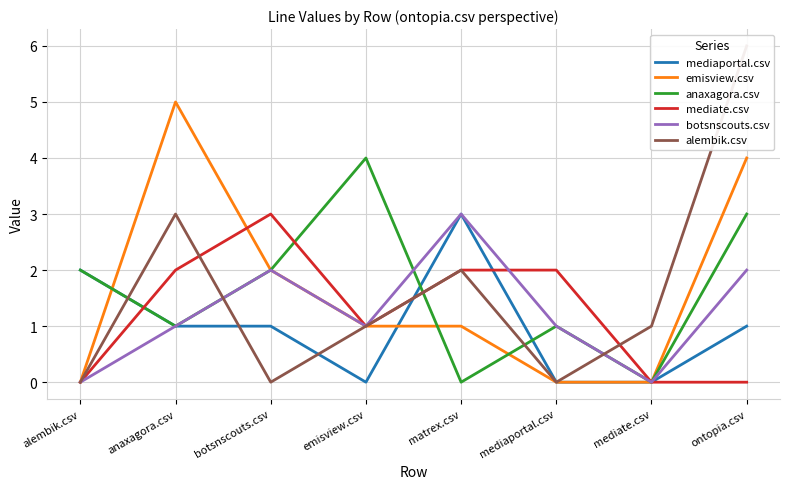

The value of botsnscouts.csv at matrex.csv is 1. True or false?

False